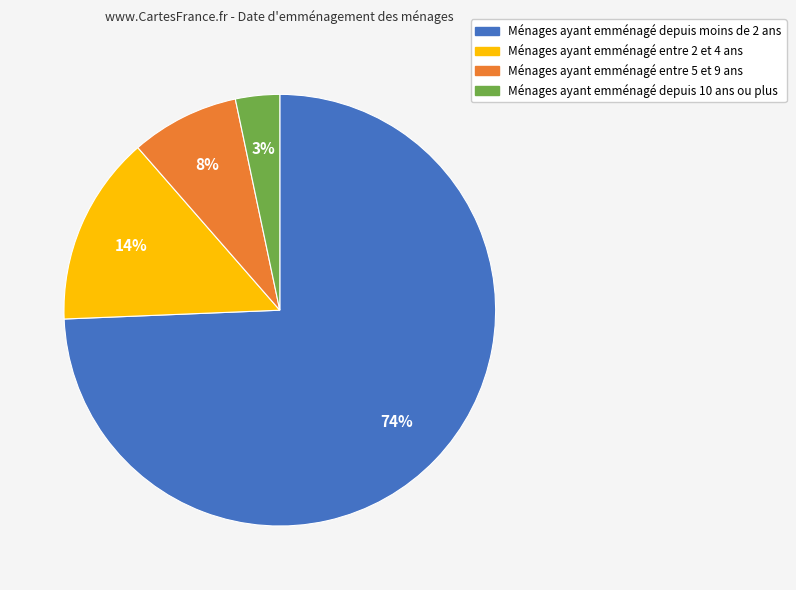

To the nearest percent, what is the average slice percentage?

25%